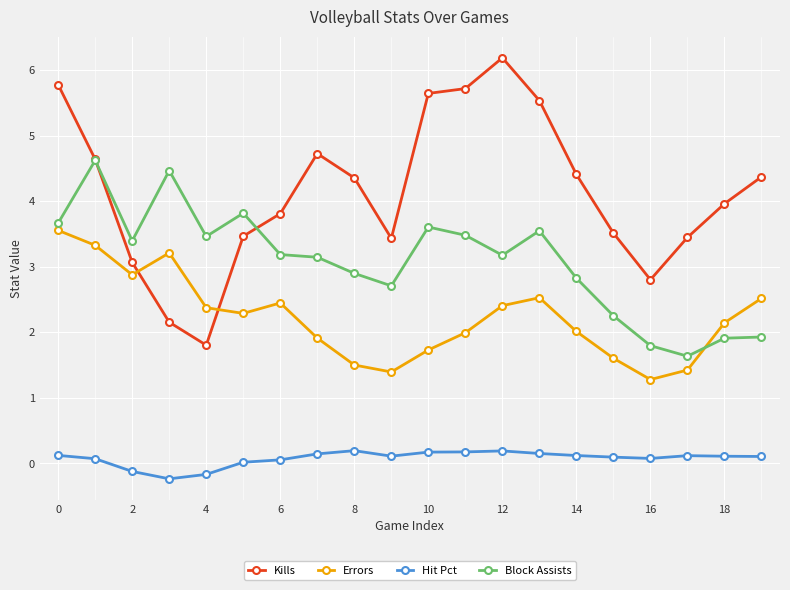

Which series has the largest total across all categories?

Kills